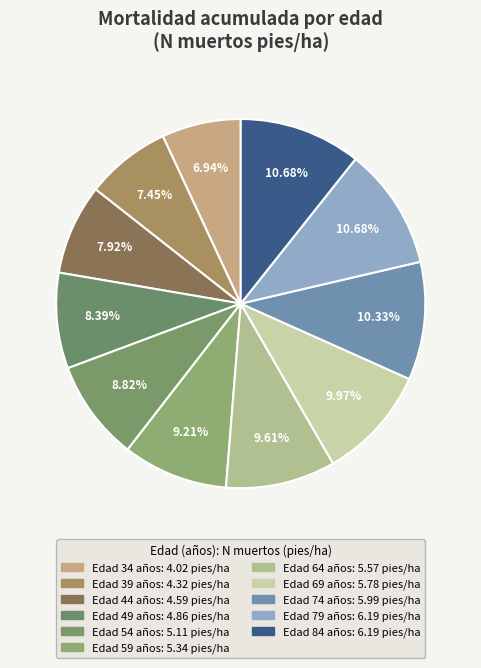

How many slices are in this pie chart?

11